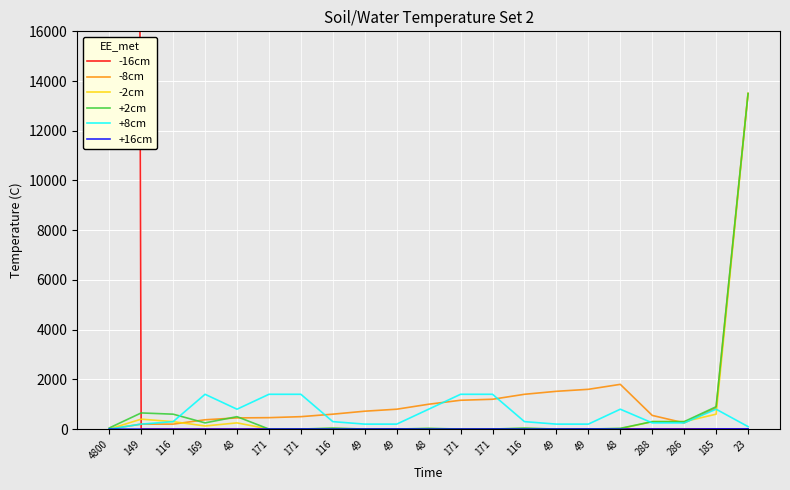

What is the label of the 2nd point from the right?

185